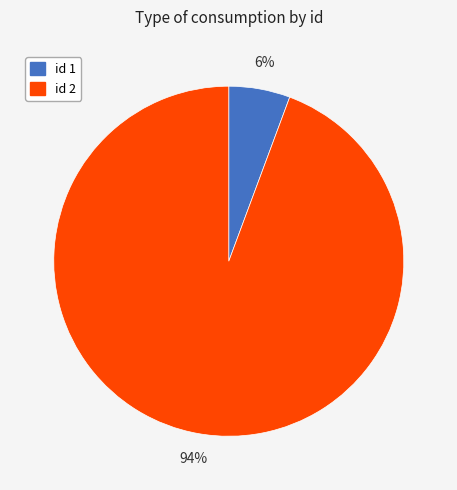

Is there any slice that represents more than half of the pie?

Yes